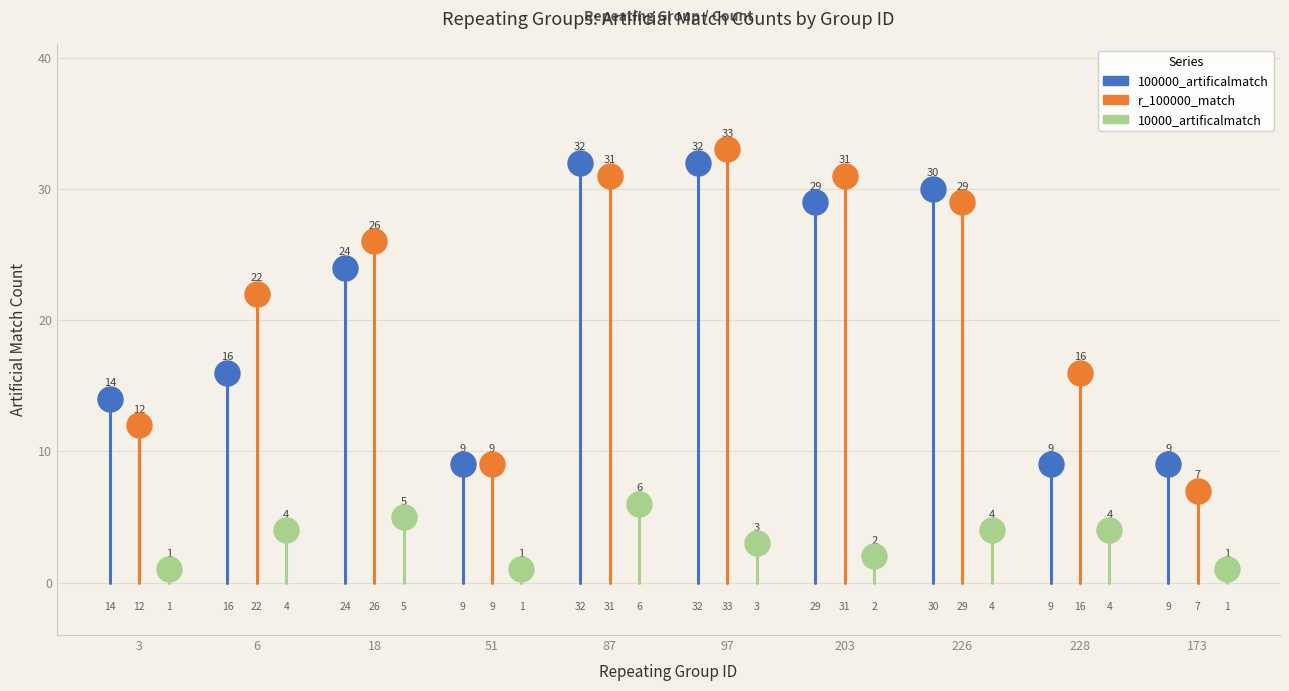

Which series contains the lowest Y value?

10000_artificalmatch